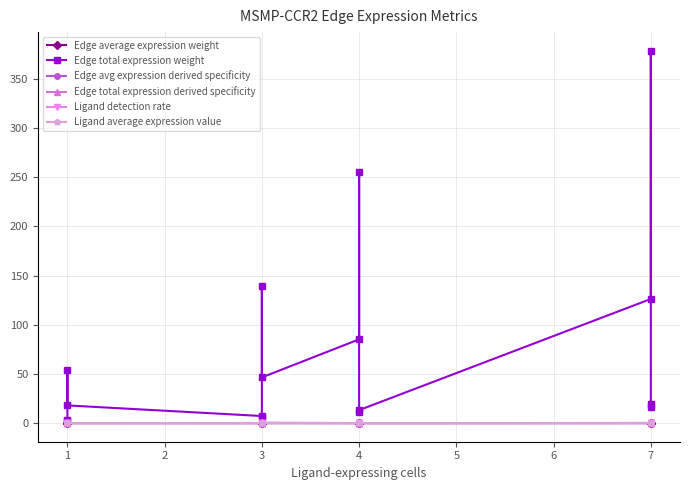

The Edge total expression weight series shows 177.7 at 7. True or false?

False